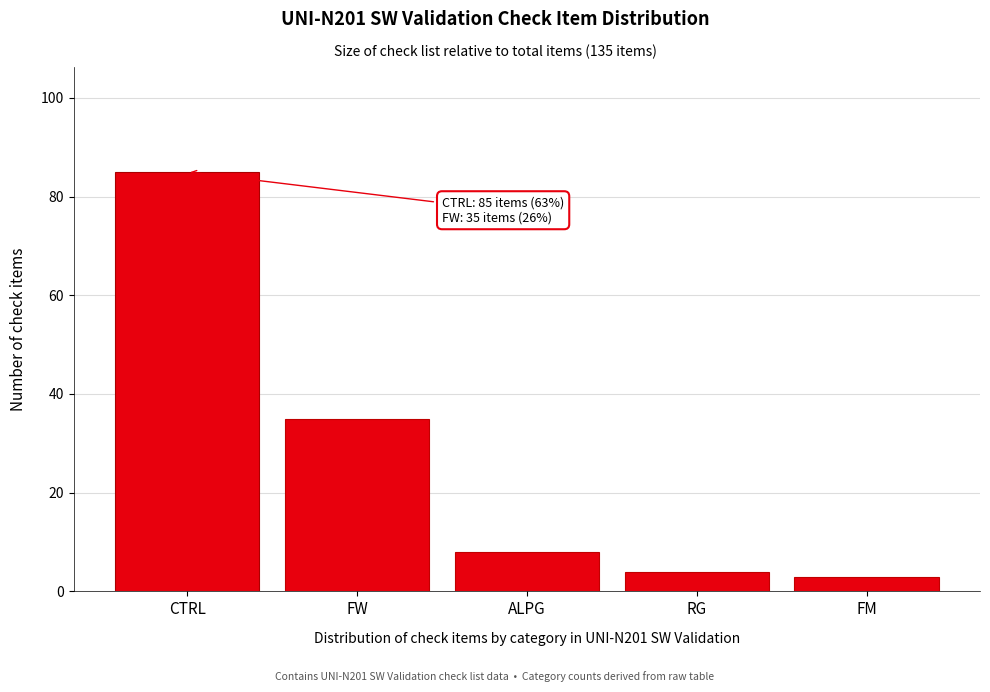

Reading right to left, extract all data points from this chart.

3	4	8	35	85